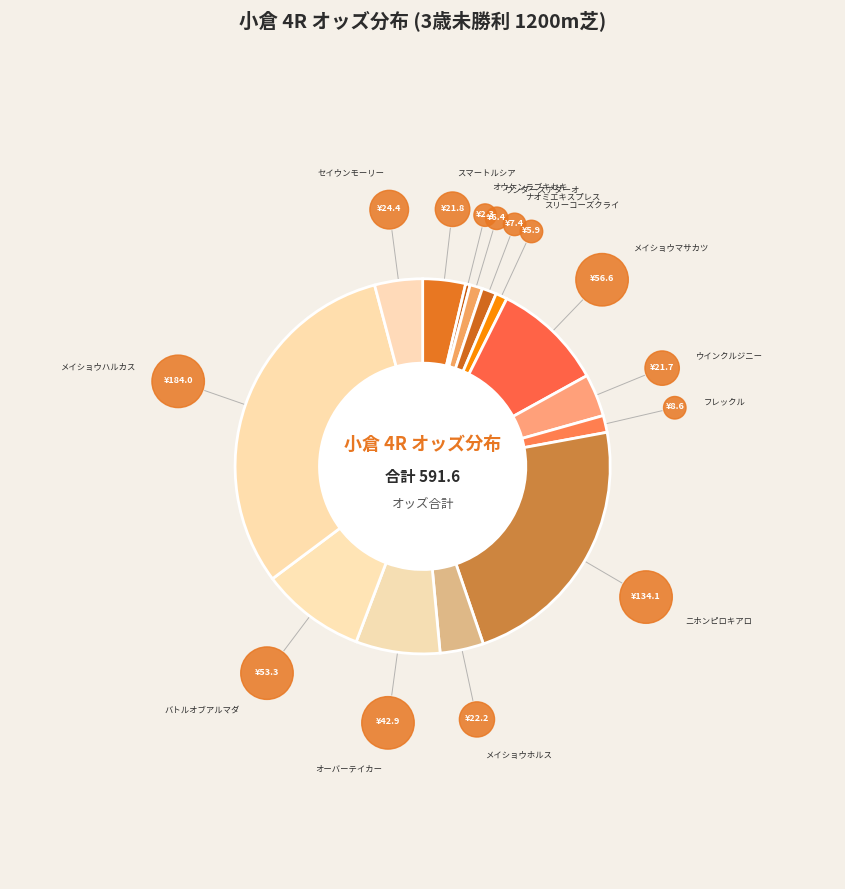

How many slices are in this pie chart?

14